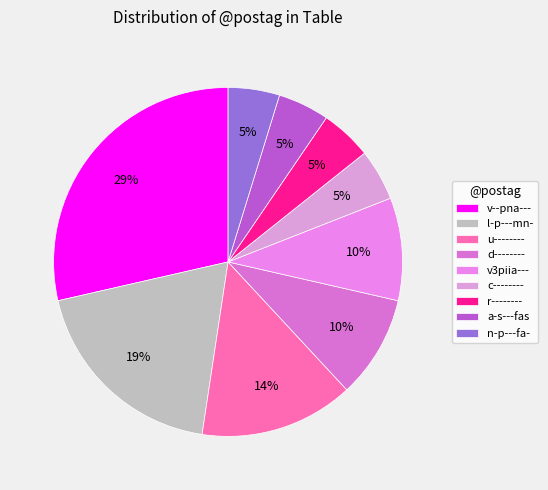

To the nearest percent, what is the difference between the largest and smallest slice percentages?

24%